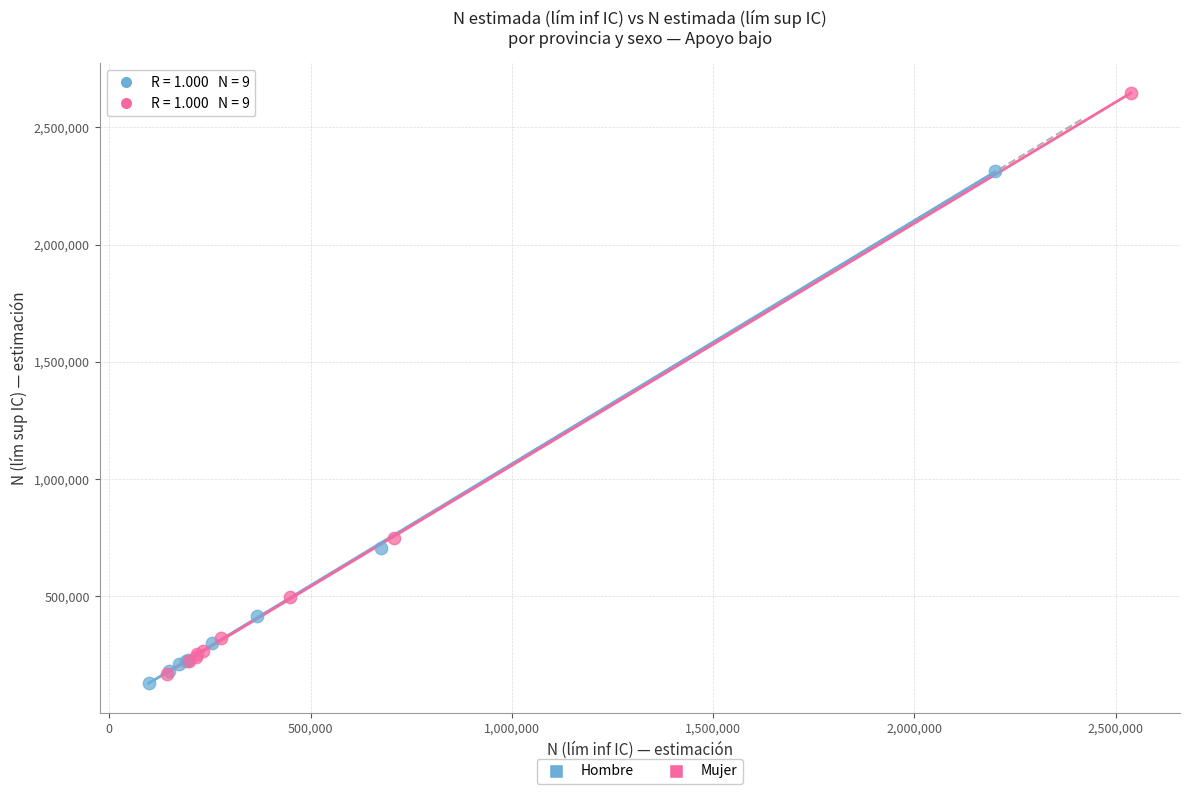

Which series contains the lowest Y value?

Hombre